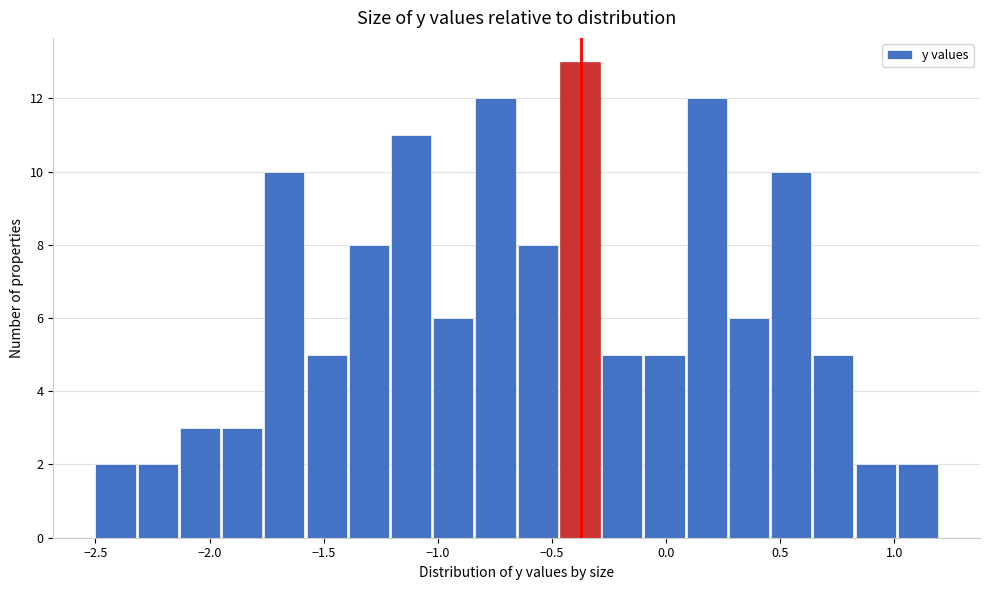

Read against the x-axis, roughly where is the centre of the tallest bar?

-0.40